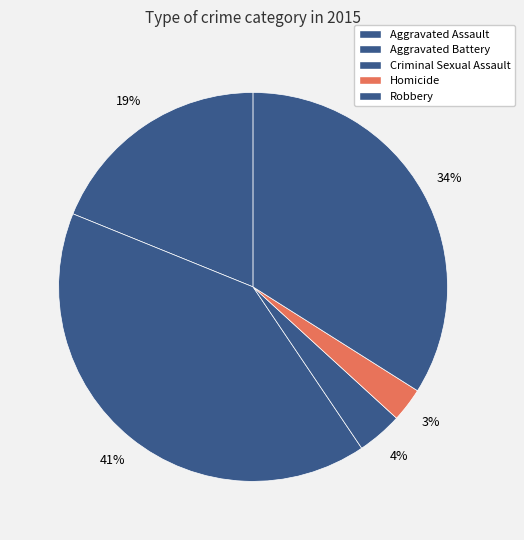

Which has a higher value, Aggravated Assault or Aggravated Battery?

Aggravated Battery